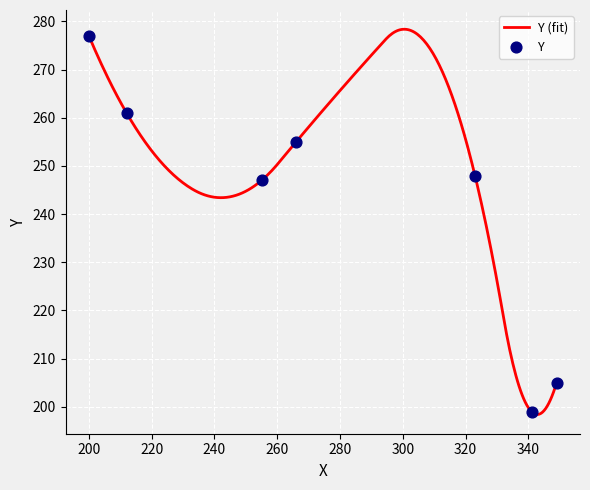

What is the change in value from 266 to 200?

+22